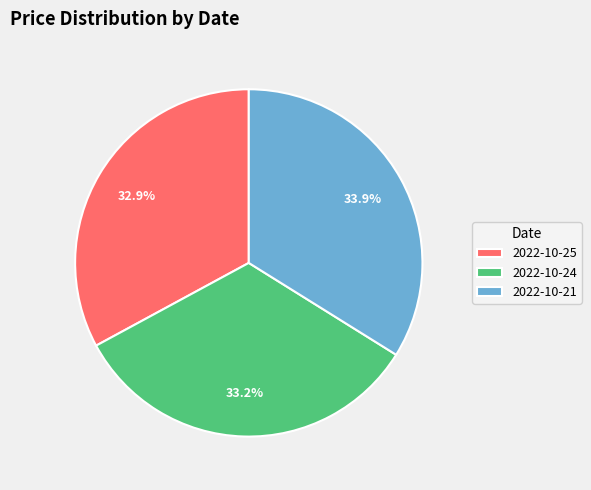

Which category has the biggest portion of the pie?

2022-10-21